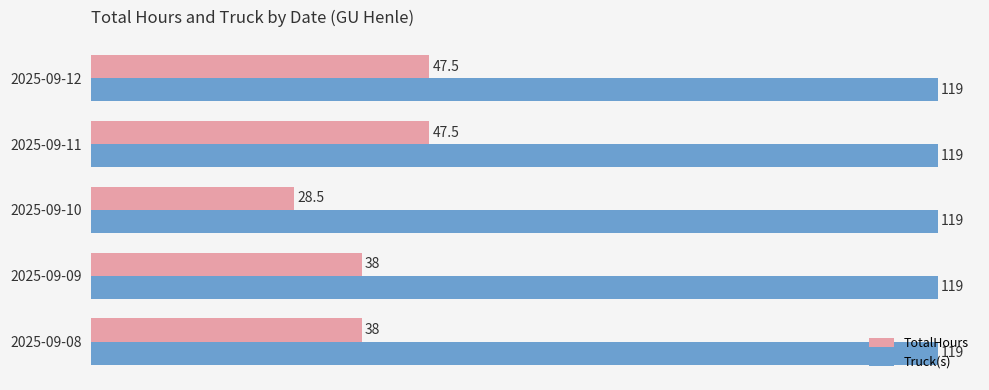

Read the Truck(s) value at 2025-09-09.

119.0